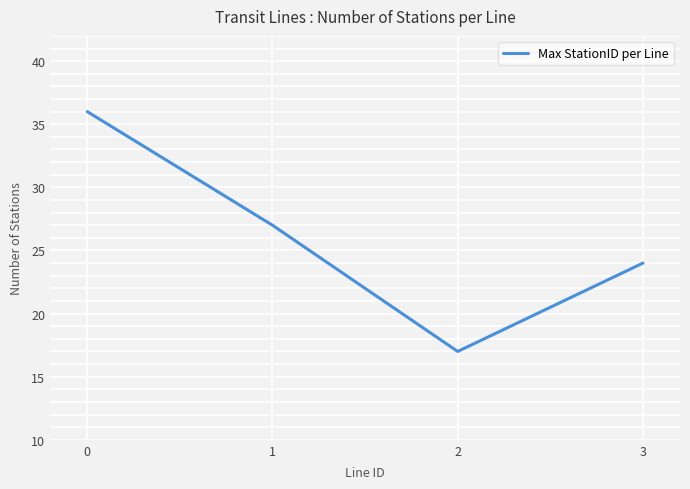

Where is the first local minimum?

2